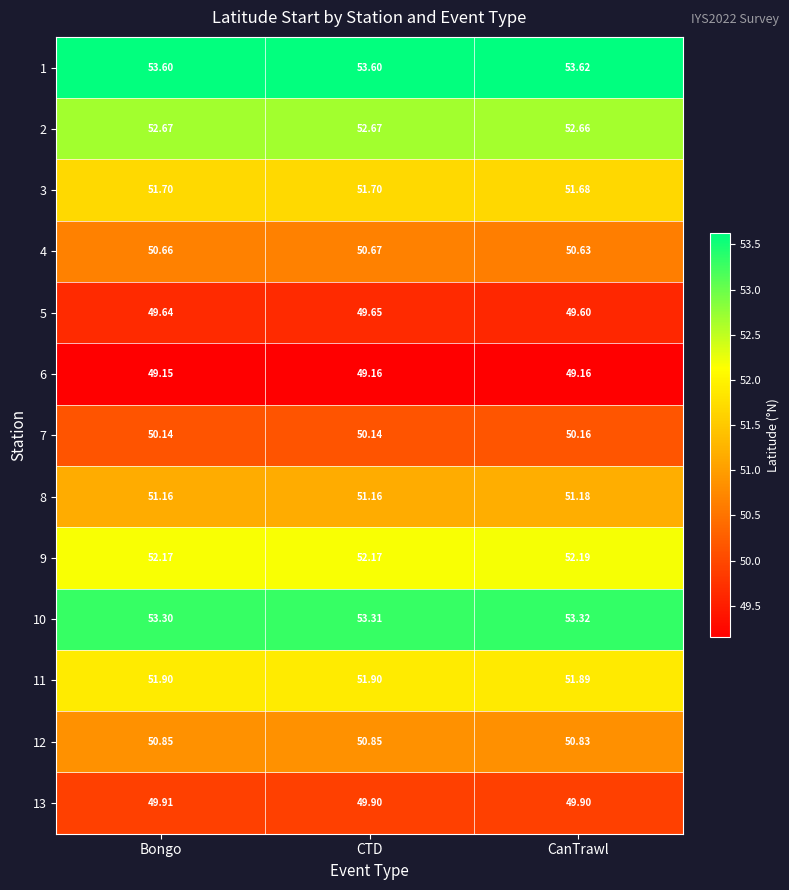

Count the number of data series in this chart.

13